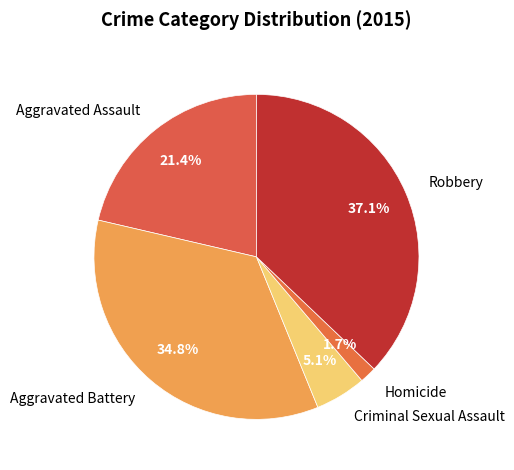

Rank the categories by value from highest to lowest.

Robbery, Aggravated Battery, Aggravated Assault, Criminal Sexual Assault, Homicide